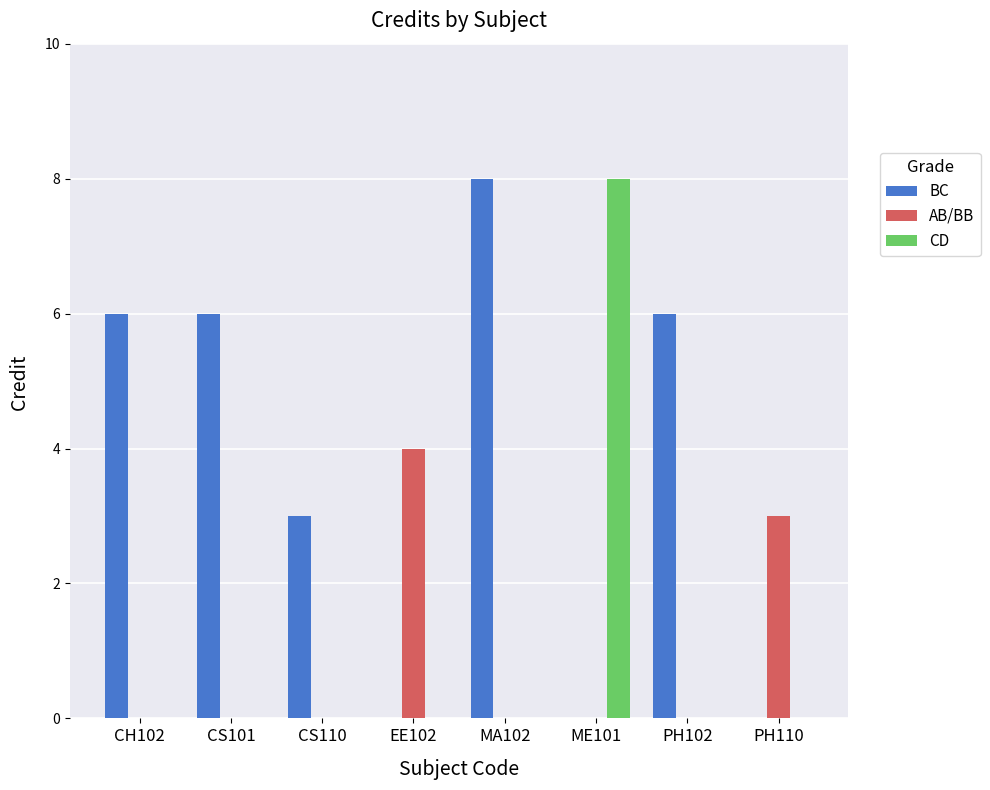

What is the maximum value for BC?

8